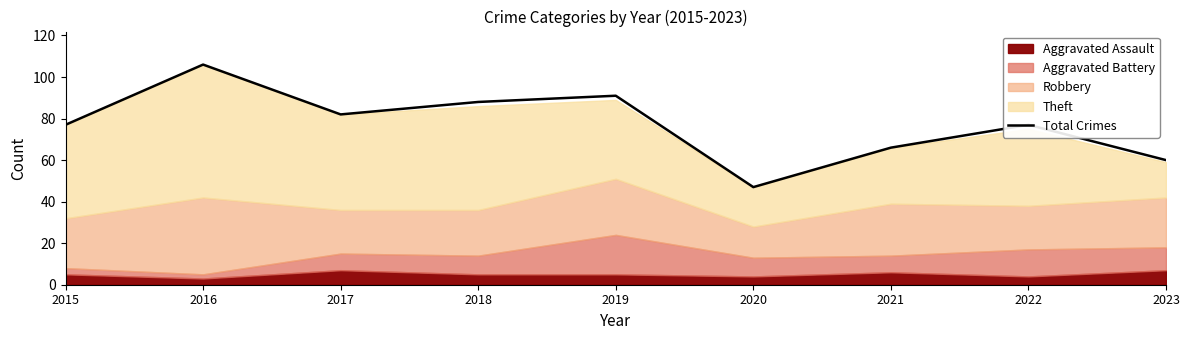

At which category does the data reach its first local peak?

2016